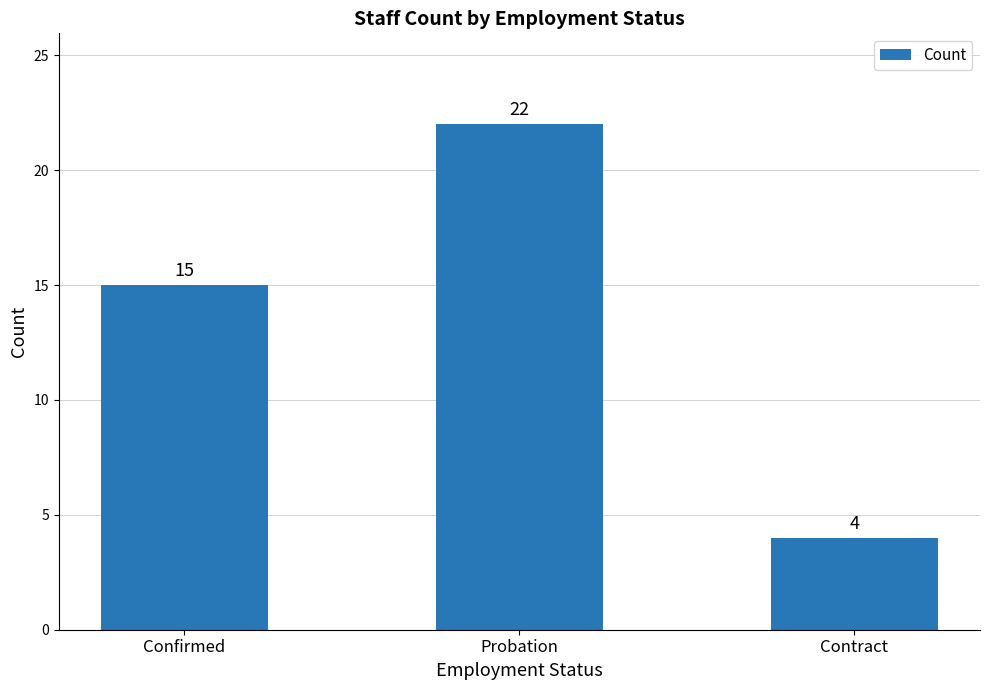

The chart shows a value of 5 at Confirmed. True or false?

False